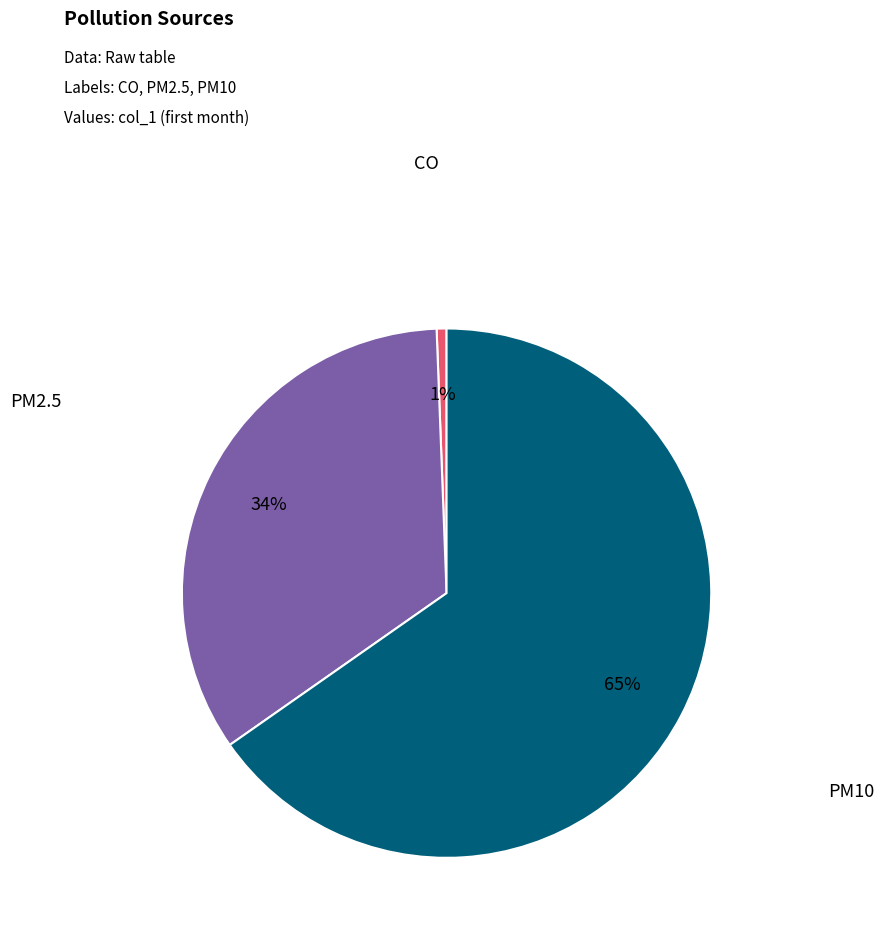

Does any single category account for the majority?

Yes